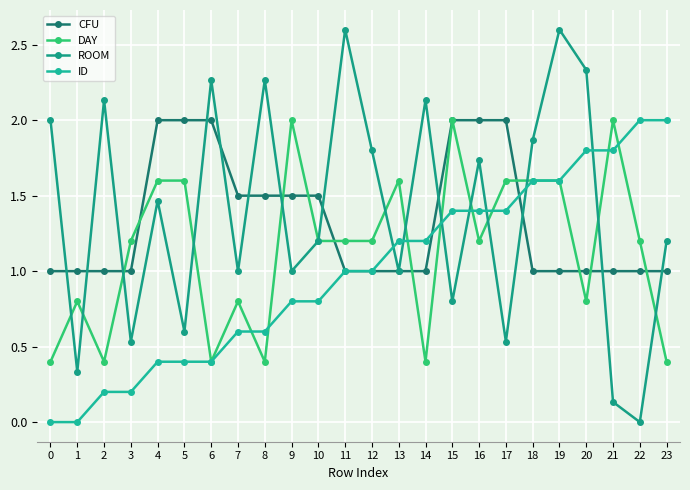

Does the chart have visible grid lines?

Yes